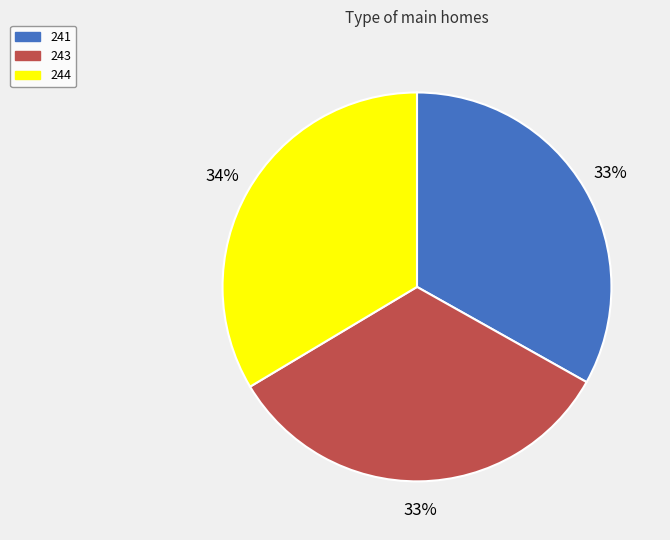

Approximately how many times larger is the value at 243 compared to 244?

1.0